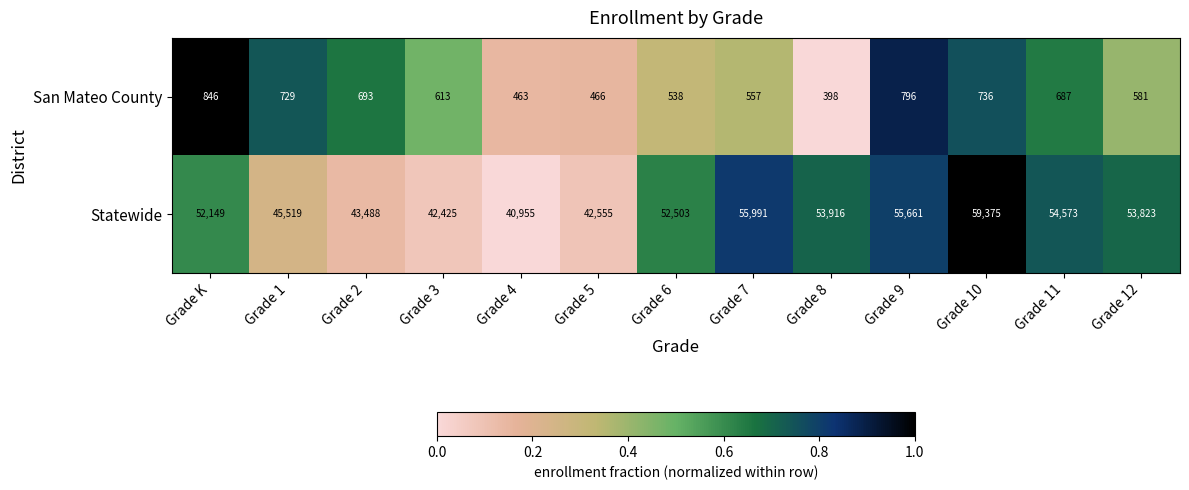

What is the spread (max minus min) of values at Grade 8?

53518